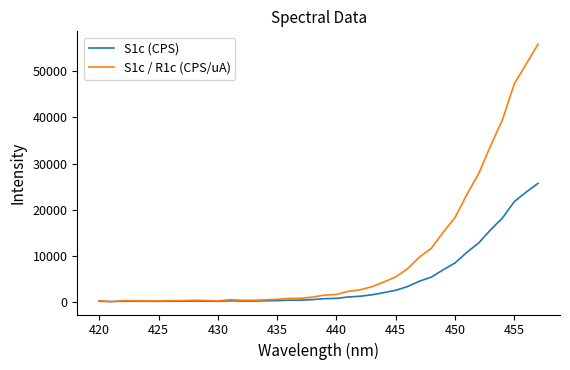

Which series has the widest spread of values?

S1c / R1c (CPS/uA)